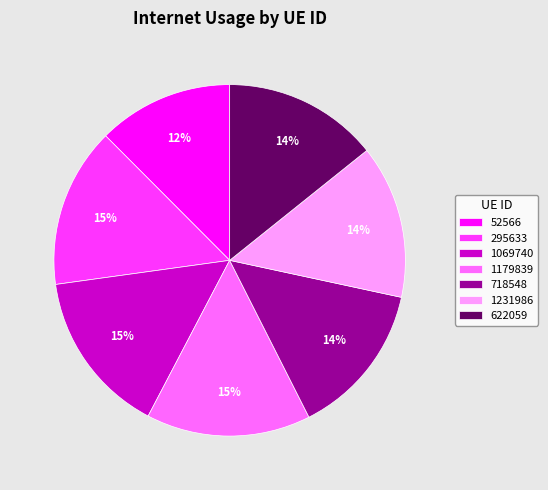

Do 1069740 and 1179839 together represent more than half of the pie?

No